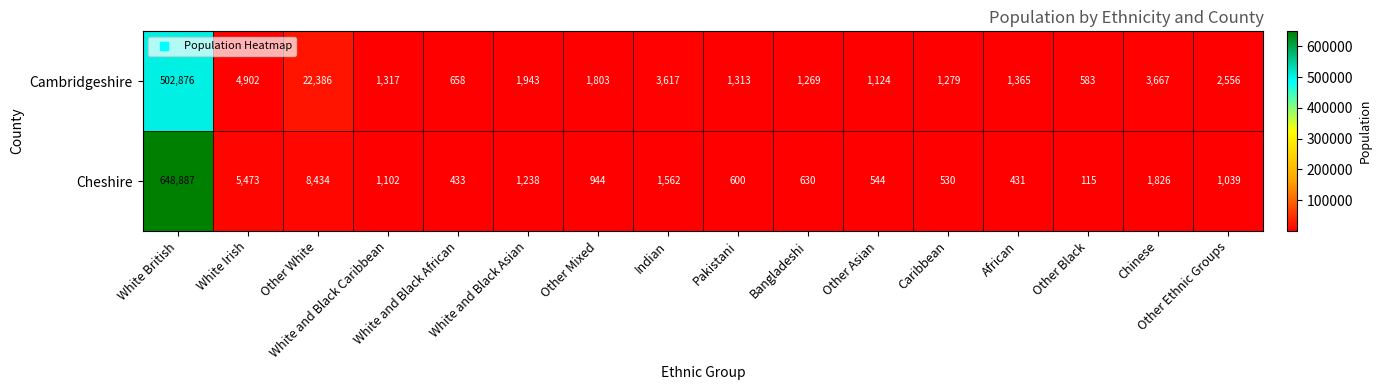

Which series has the largest range (max minus min)?

Cheshire